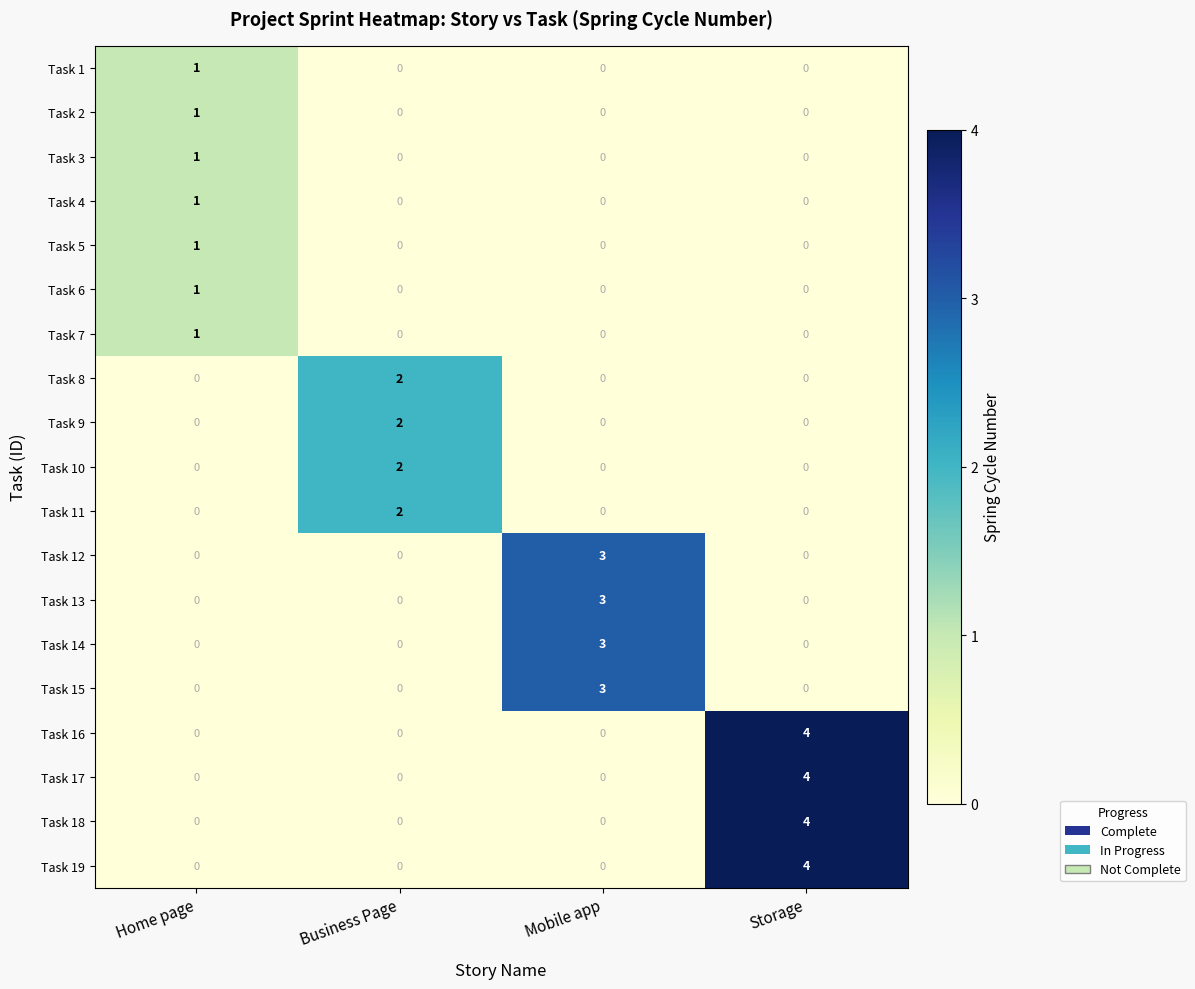

What is the total value across all series at Mobile app?

12